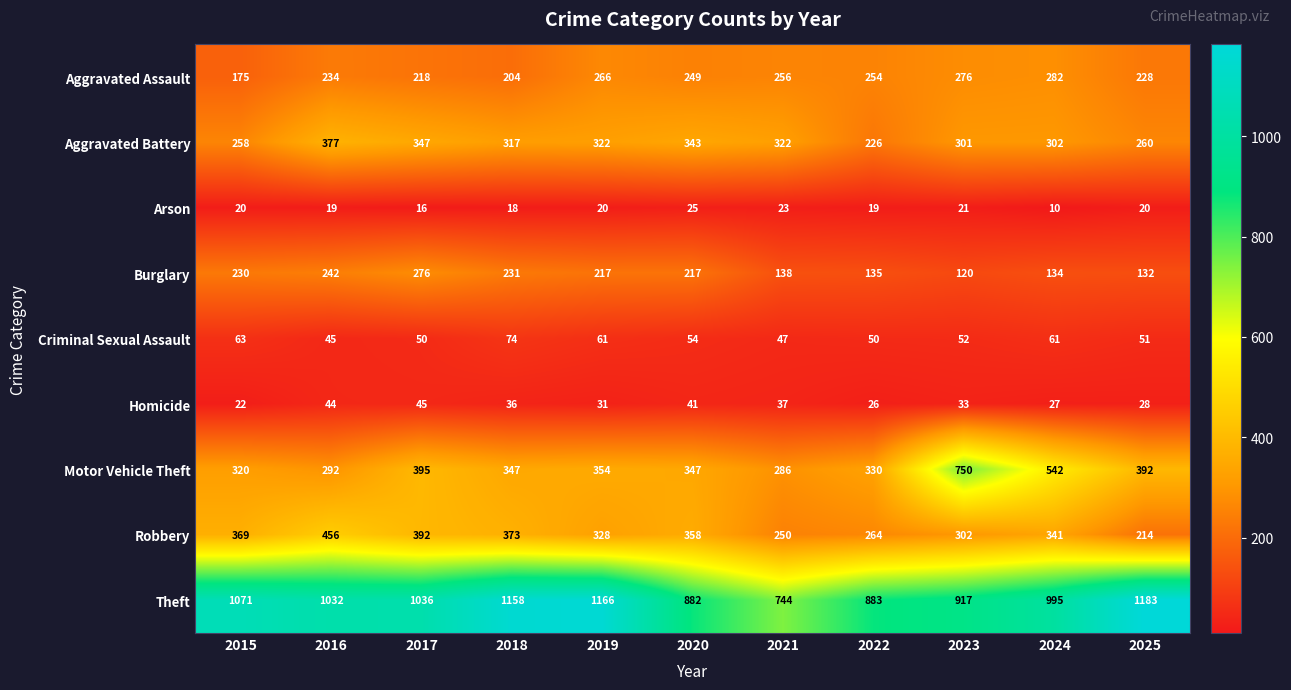

What is the difference between the Robbery values at 2018 and 2022?

109